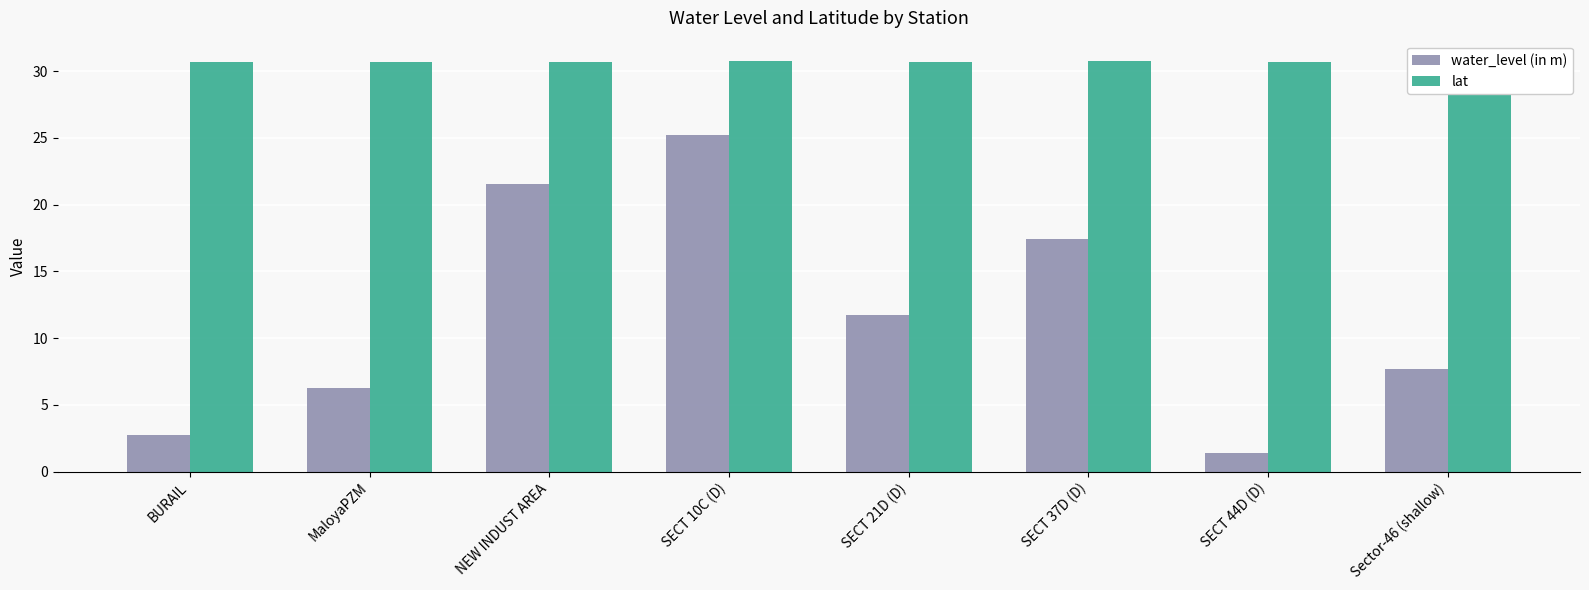

What is the label of the 8th bar from the right?

BURAIL